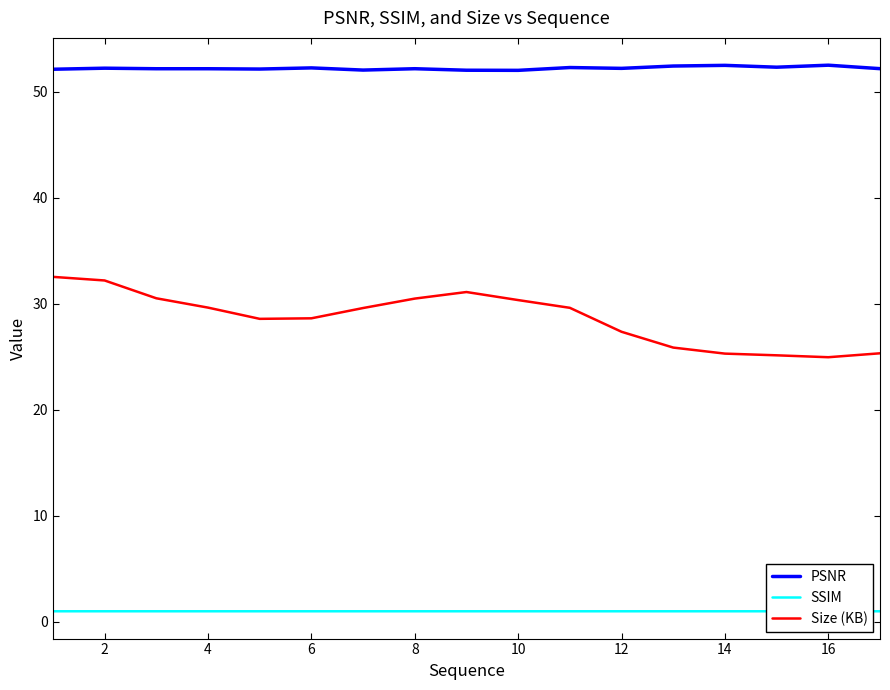

What is the greatest value displayed?

52.5